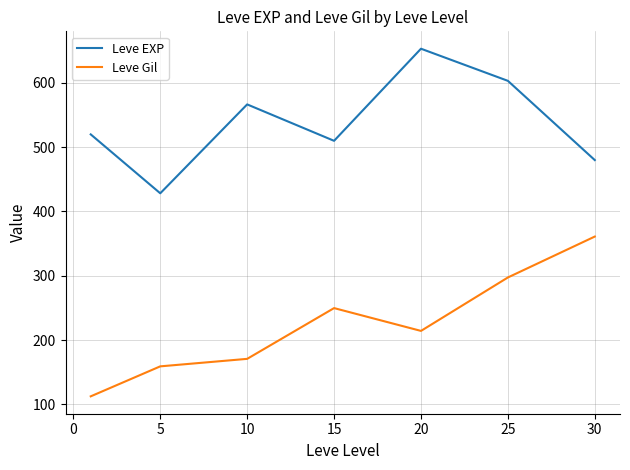

What are all the series names shown in the legend?

Leve EXP, Leve Gil